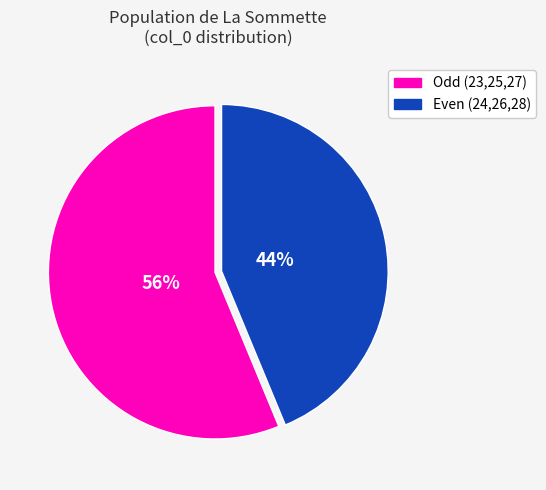

How many segments does this pie chart have?

2